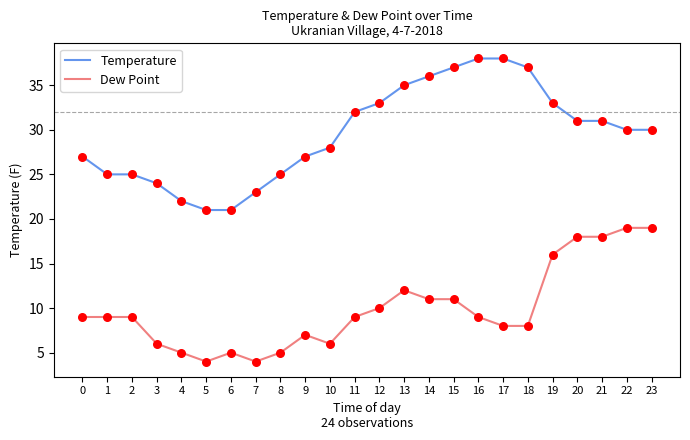

Which series has the largest range (max minus min)?

Temperature